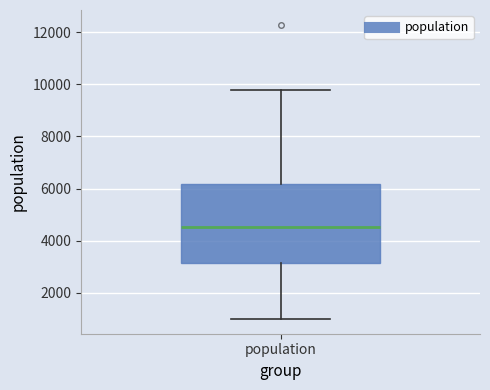

Where does the upper whisker of the box for population end on the y-axis? The values are not printed on the chart, so give them approximately, as read against the axis.

9800